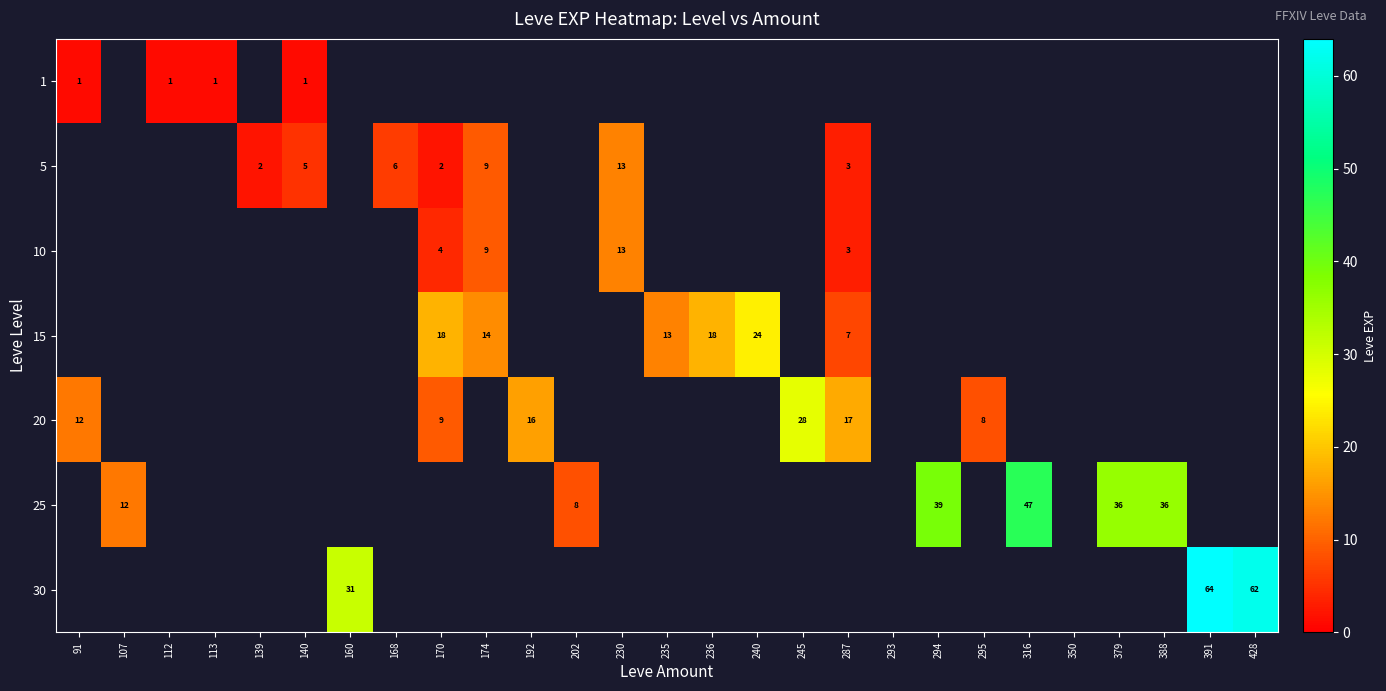

The 25 series shows 12 at 107. True or false?

True